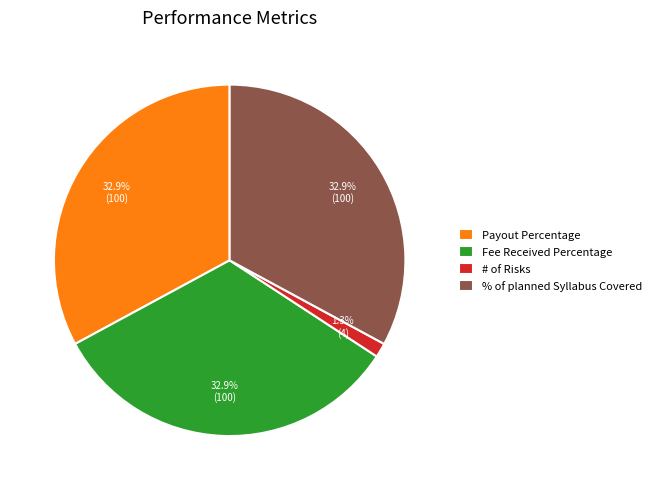

To the nearest percent, what percentage of the pie is # of Risks?

1%